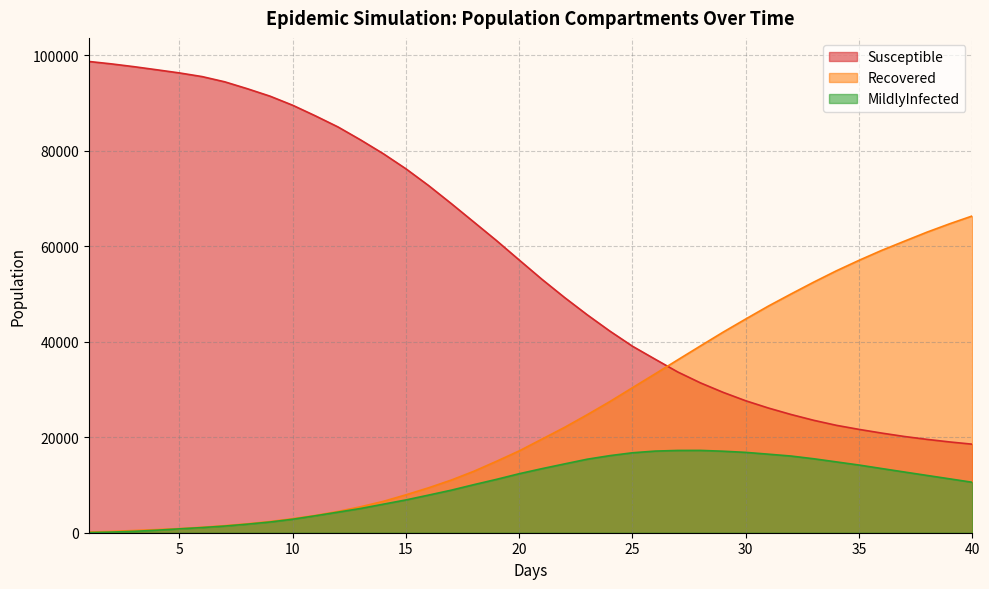

Count the number of categories in the chart.

40